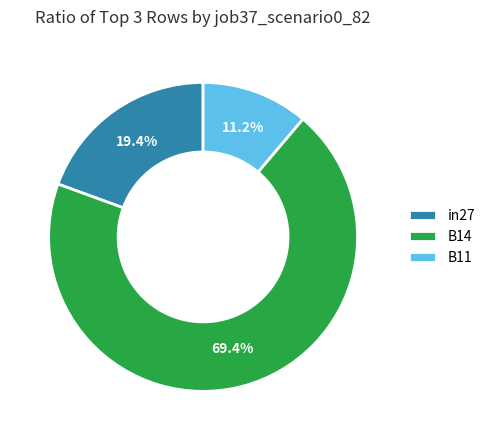

Count the number of slices in the pie.

3